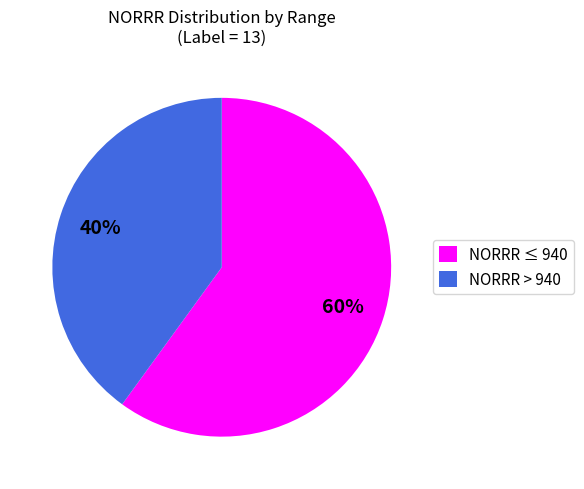

What percentage is the NORRR > 940 slice, to the nearest percent?

40%